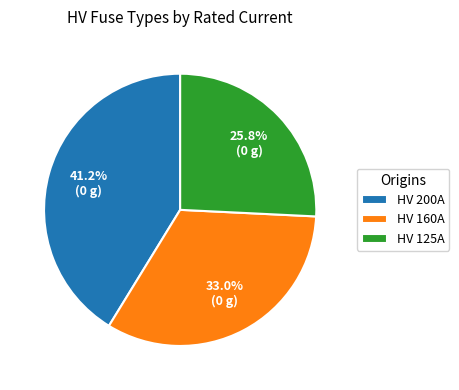

Which category has the smallest portion of the pie?

HV 125A